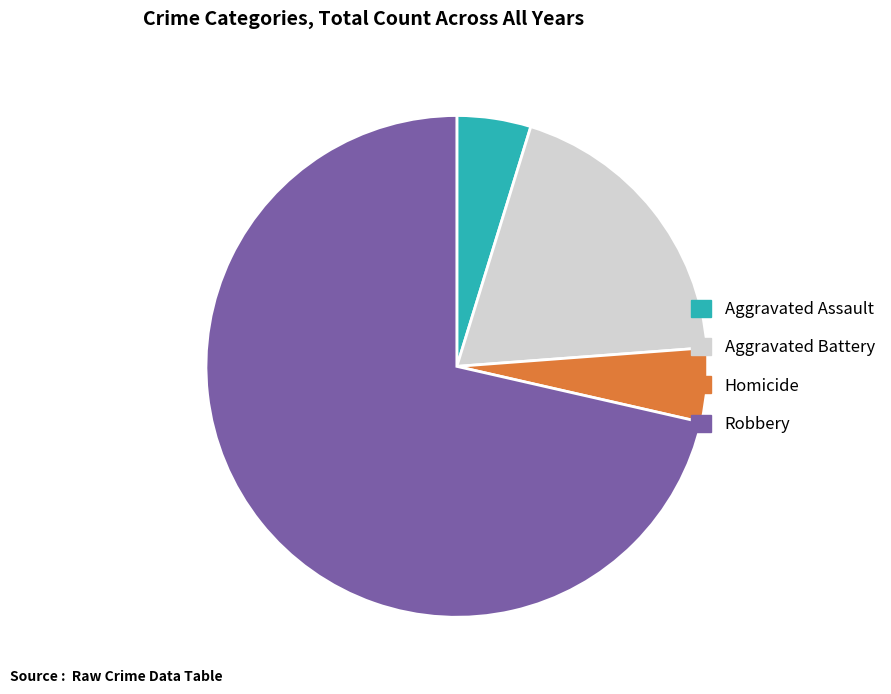

Is there any slice that represents more than half of the pie?

Yes